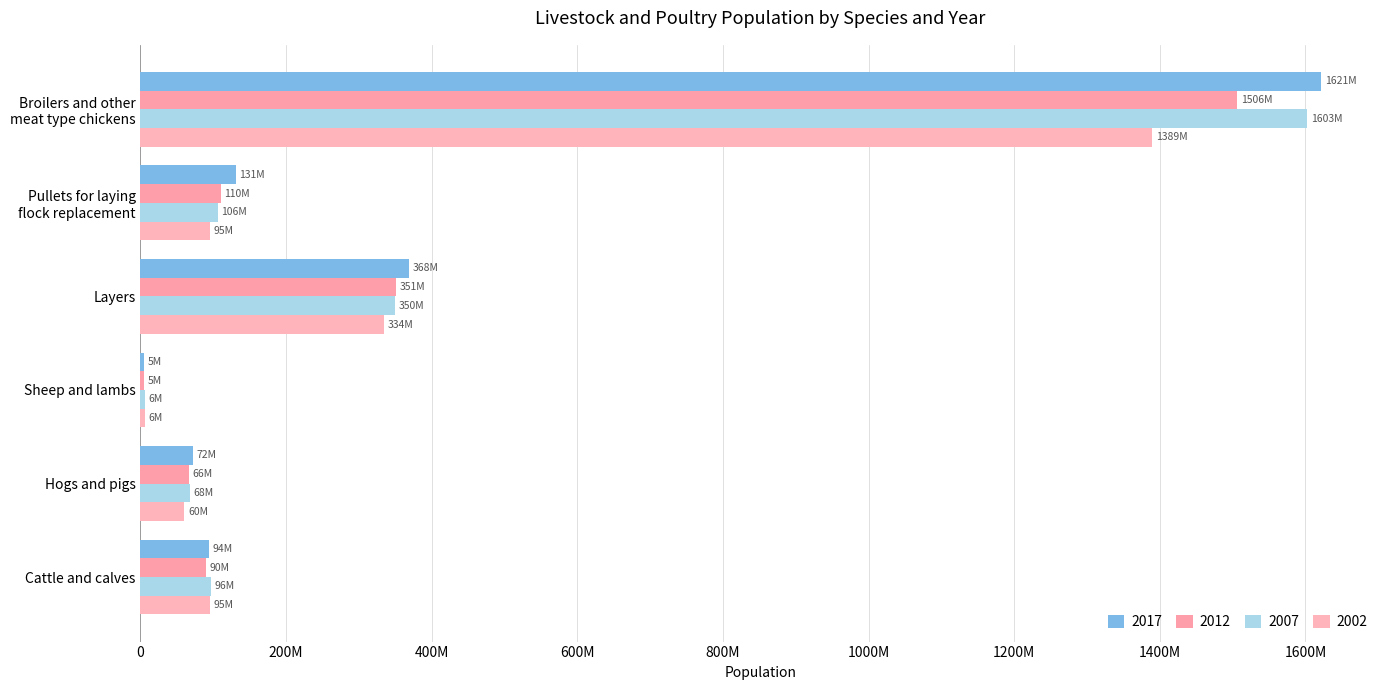

Which series has the largest range (max minus min)?

2017